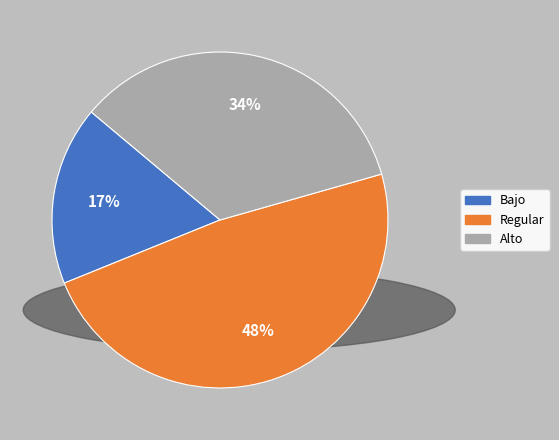

Rank the categories by value from highest to lowest.

Regular, Alto, Bajo